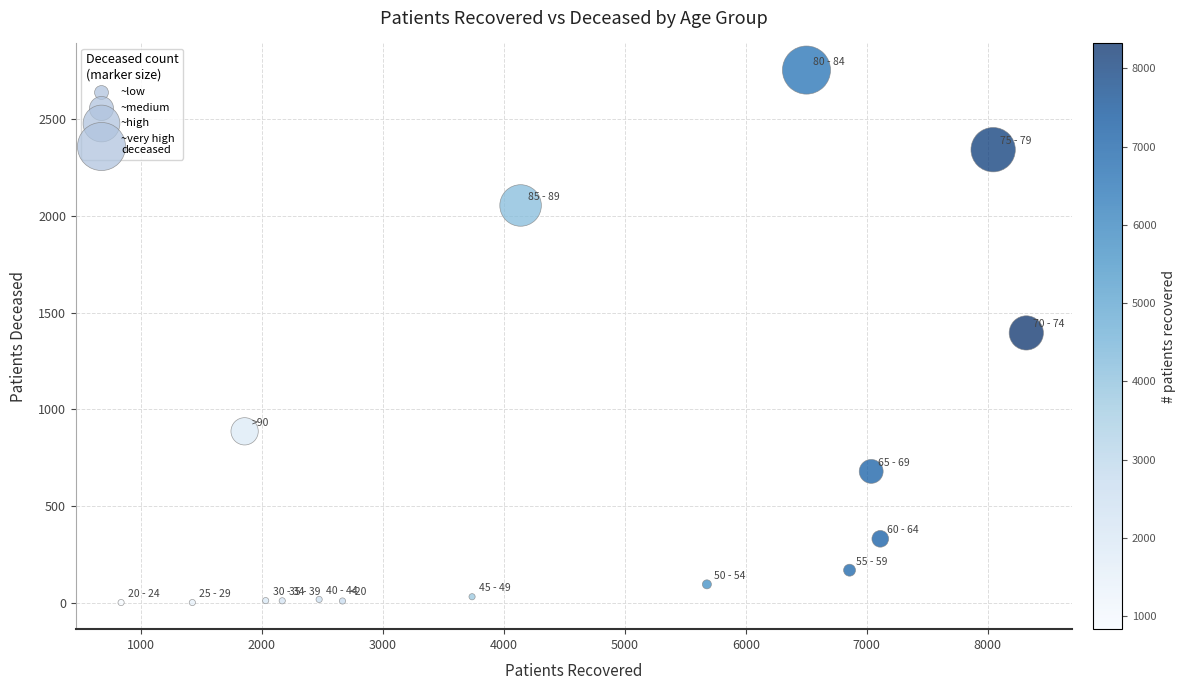

What is the range of Y values (max minus min)?

2749